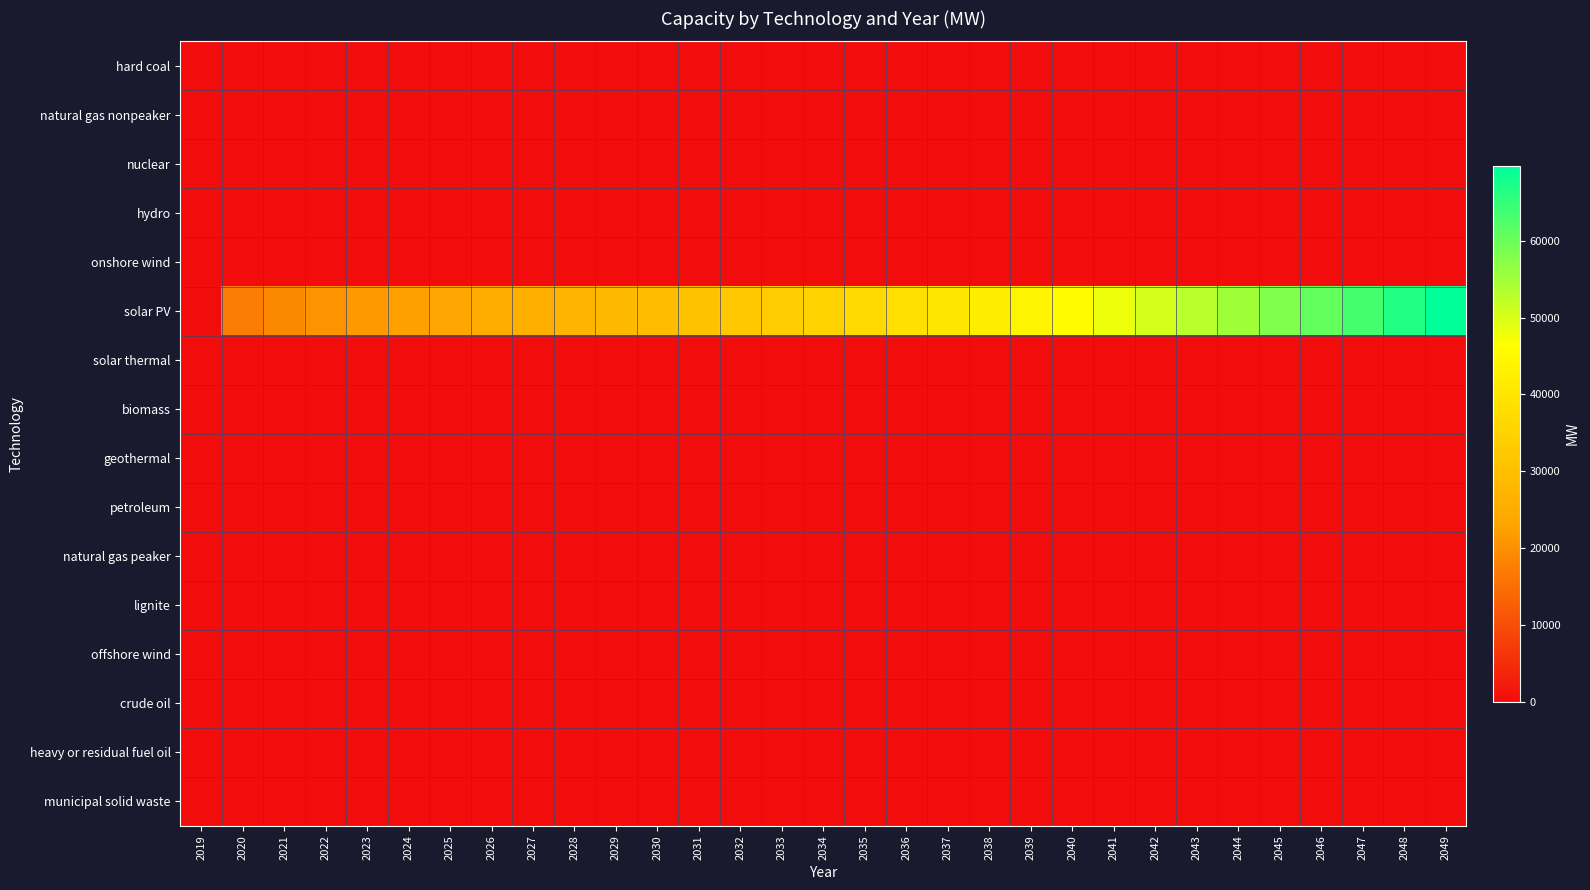

Reading right to left, list all the values displayed in this chart.

hard coal: 2049=0.0	2048=0.0	2047=0.0	2046=0.0	2045=0.0	2044=0.0	2043=0.0	2042=0.0	2041=0.0	2040=0.0	2039=0.0	2038=0.0	2037=0.0	2036=0.0	2035=0.0	2034=0.0	2033=0.0	2032=0.0	2031=0.0	2030=0.0	2029=0.0	2028=0.0	2027=0.0	2026=0.0	2025=0.0	2024=0.0	2023=0.0	2022=0.0	2021=0.0	2020=0.0	2019=0.0
natural gas nonpeaker: 2049=3.2	2048=2.9	2047=2.6	2046=2.3	2045=2.0	2044=1.7	2043=1.5	2042=1.2	2041=0.9	2040=0.6	2039=0.3	2038=0.2	2037=0.1	2036=0.0	2035=0.0	2034=0.0	2033=0.0	2032=0.0	2031=0.0	2030=0.0	2029=0.0	2028=0.0	2027=0.0	2026=0.0	2025=0.0	2024=0.0	2023=0.0	2022=0.0	2021=0.0	2020=0.0	2019=0.0
nuclear: 2049=0.0	2048=0.0	2047=0.0	2046=0.0	2045=0.0	2044=0.0	2043=0.0	2042=0.0	2041=0.0	2040=0.0	2039=0.0	2038=0.0	2037=0.0	2036=0.0	2035=0.0	2034=0.0	2033=0.0	2032=0.0	2031=0.0	2030=0.0	2029=0.0	2028=0.0	2027=0.0	2026=0.0	2025=0.0	2024=0.0	2023=0.0	2022=0.0	2021=0.0	2020=0.0	2019=0.0
hydro: 2049=0.0	2048=0.0	2047=0.0	2046=0.0	2045=0.0	2044=0.0	2043=0.0	2042=0.0	2041=0.0	2040=0.0	2039=0.0	2038=0.0	2037=0.0	2036=0.0	2035=0.0	2034=0.0	2033=0.0	2032=0.0	2031=0.0	2030=0.0	2029=0.0	2028=0.0	2027=0.0	2026=0.0	2025=0.0	2024=0.0	2023=0.0	2022=0.0	2021=0.0	2020=0.0	2019=0.0
onshore wind: 2049=13.8	2048=13.6	2047=13.4	2046=13.2	2045=13.0	2044=12.8	2043=12.6	2042=12.4	2041=12.2	2040=12.0	2039=11.8	2038=11.7	2037=11.6	2036=11.6	2035=11.6	2034=11.6	2033=11.6	2032=11.6	2031=11.6	2030=11.6	2029=11.6	2028=11.6	2027=11.6	2026=11.6	2025=11.6	2024=11.6	2023=11.6	2022=11.6	2021=11.6	2020=11.6	2019=0.0
solar PV: 2049=69807.1	2048=66666.4	2047=63599.4	2046=60684.1	2045=57917.9	2044=55300.5	2043=52775.5	2042=50418.9	2041=48098.6	2040=45898.7	2039=43897.0	2038=41953.6	2037=40178.1	2036=38497.9	2035=36805.8	2034=35262.8	2033=33728.4	2032=32185.4	2031=30758.2	2030=29465.2	2029=28219.5	2028=27042.4	2027=25877.3	2026=24762.2	2025=23703.5	2024=22652.8	2023=21593.2	2022=20461.2	2021=18879.4	2020=17296.3	2019=0.0
solar thermal: 2049=0.0	2048=0.0	2047=0.0	2046=0.0	2045=0.0	2044=0.0	2043=0.0	2042=0.0	2041=0.0	2040=0.0	2039=0.0	2038=0.0	2037=0.0	2036=0.0	2035=0.0	2034=0.0	2033=0.0	2032=0.0	2031=0.0	2030=0.0	2029=0.0	2028=0.0	2027=0.0	2026=0.0	2025=0.0	2024=0.0	2023=0.0	2022=0.0	2021=0.0	2020=0.0	2019=0.0
biomass: 2049=0.0	2048=0.0	2047=0.0	2046=0.0	2045=0.0	2044=0.0	2043=0.0	2042=0.0	2041=0.0	2040=0.0	2039=0.0	2038=0.0	2037=0.0	2036=0.0	2035=0.0	2034=0.0	2033=0.0	2032=0.0	2031=0.0	2030=0.0	2029=0.0	2028=0.0	2027=0.0	2026=0.0	2025=0.0	2024=0.0	2023=0.0	2022=0.0	2021=0.0	2020=0.0	2019=0.0
geothermal: 2049=0.0	2048=0.0	2047=0.0	2046=0.0	2045=0.0	2044=0.0	2043=0.0	2042=0.0	2041=0.0	2040=0.0	2039=0.0	2038=0.0	2037=0.0	2036=0.0	2035=0.0	2034=0.0	2033=0.0	2032=0.0	2031=0.0	2030=0.0	2029=0.0	2028=0.0	2027=0.0	2026=0.0	2025=0.0	2024=0.0	2023=0.0	2022=0.0	2021=0.0	2020=0.0	2019=0.0
petroleum: 2049=0.0	2048=0.0	2047=0.0	2046=0.0	2045=0.0	2044=0.0	2043=0.0	2042=0.0	2041=0.0	2040=0.0	2039=0.0	2038=0.0	2037=0.0	2036=0.0	2035=0.0	2034=0.0	2033=0.0	2032=0.0	2031=0.0	2030=0.0	2029=0.0	2028=0.0	2027=0.0	2026=0.0	2025=0.0	2024=0.0	2023=0.0	2022=0.0	2021=0.0	2020=0.0	2019=0.0
natural gas peaker: 2049=0.0	2048=0.0	2047=0.0	2046=0.0	2045=0.0	2044=0.0	2043=0.0	2042=0.0	2041=0.0	2040=0.0	2039=0.0	2038=0.0	2037=0.0	2036=0.0	2035=0.0	2034=0.0	2033=0.0	2032=0.0	2031=0.0	2030=0.0	2029=0.0	2028=0.0	2027=0.0	2026=0.0	2025=0.0	2024=0.0	2023=0.0	2022=0.0	2021=0.0	2020=0.0	2019=0.0
lignite: 2049=0.0	2048=0.0	2047=0.0	2046=0.0	2045=0.0	2044=0.0	2043=0.0	2042=0.0	2041=0.0	2040=0.0	2039=0.0	2038=0.0	2037=0.0	2036=0.0	2035=0.0	2034=0.0	2033=0.0	2032=0.0	2031=0.0	2030=0.0	2029=0.0	2028=0.0	2027=0.0	2026=0.0	2025=0.0	2024=0.0	2023=0.0	2022=0.0	2021=0.0	2020=0.0	2019=0.0
offshore wind: 2049=0.0	2048=0.0	2047=0.0	2046=0.0	2045=0.0	2044=0.0	2043=0.0	2042=0.0	2041=0.0	2040=0.0	2039=0.0	2038=0.0	2037=0.0	2036=0.0	2035=0.0	2034=0.0	2033=0.0	2032=0.0	2031=0.0	2030=0.0	2029=0.0	2028=0.0	2027=0.0	2026=0.0	2025=0.0	2024=0.0	2023=0.0	2022=0.0	2021=0.0	2020=0.0	2019=0.0
crude oil: 2049=0.0	2048=0.0	2047=0.0	2046=0.0	2045=0.0	2044=0.0	2043=0.0	2042=0.0	2041=0.0	2040=0.0	2039=0.0	2038=0.0	2037=0.0	2036=0.0	2035=0.0	2034=0.0	2033=0.0	2032=0.0	2031=0.0	2030=0.0	2029=0.0	2028=0.0	2027=0.0	2026=0.0	2025=0.0	2024=0.0	2023=0.0	2022=0.0	2021=0.0	2020=0.0	2019=0.0
heavy or residual fuel oil: 2049=0.0	2048=0.0	2047=0.0	2046=0.0	2045=0.0	2044=0.0	2043=0.0	2042=0.0	2041=0.0	2040=0.0	2039=0.0	2038=0.0	2037=0.0	2036=0.0	2035=0.0	2034=0.0	2033=0.0	2032=0.0	2031=0.0	2030=0.0	2029=0.0	2028=0.0	2027=0.0	2026=0.0	2025=0.0	2024=0.0	2023=0.0	2022=0.0	2021=0.0	2020=0.0	2019=0.0
municipal solid waste: 2049=0.0	2048=0.0	2047=0.0	2046=0.0	2045=0.0	2044=0.0	2043=0.0	2042=0.0	2041=0.0	2040=0.0	2039=0.0	2038=0.0	2037=0.0	2036=0.0	2035=0.0	2034=0.0	2033=0.0	2032=0.0	2031=0.0	2030=0.0	2029=0.0	2028=0.0	2027=0.0	2026=0.0	2025=0.0	2024=0.0	2023=0.0	2022=0.0	2021=0.0	2020=0.0	2019=0.0